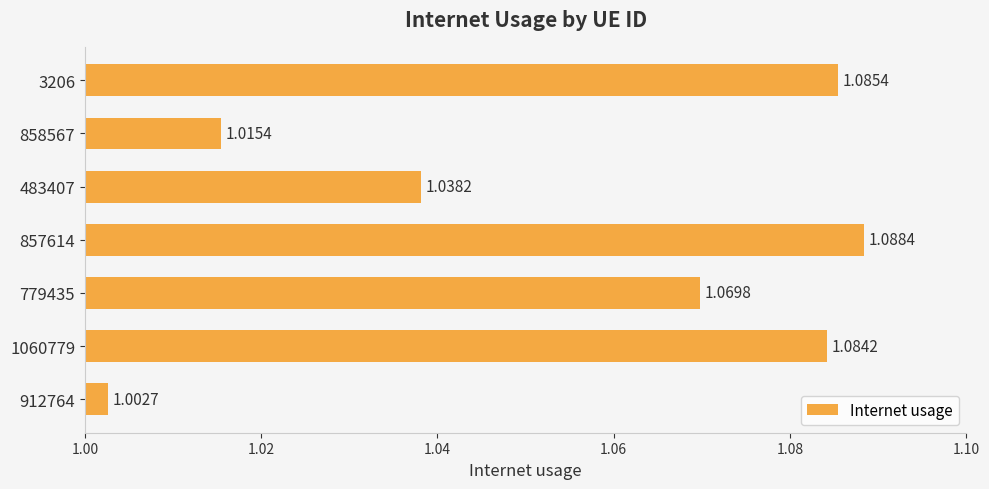

List the labels in order of value, smallest first.

912764, 858567, 483407, 779435, 1060779, 3206, 857614